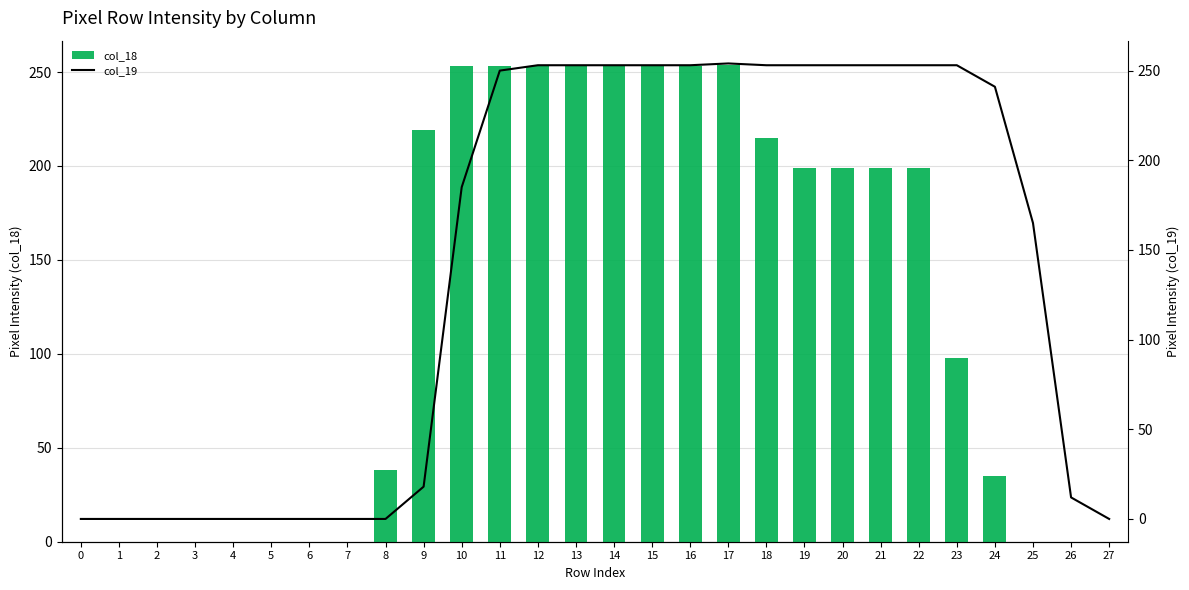

Reading left to right, list all the values displayed in this chart.

col_18: 0	0	0	0	0	0	0	0	38	219	253	253	253	253	253	253	253	254	215	199	199	199	199	98	35	0	0	0
col_19: 0	0	0	0	0	0	0	0	0	18	185	250	253	253	253	253	253	254	253	253	253	253	253	253	241	165	12	0